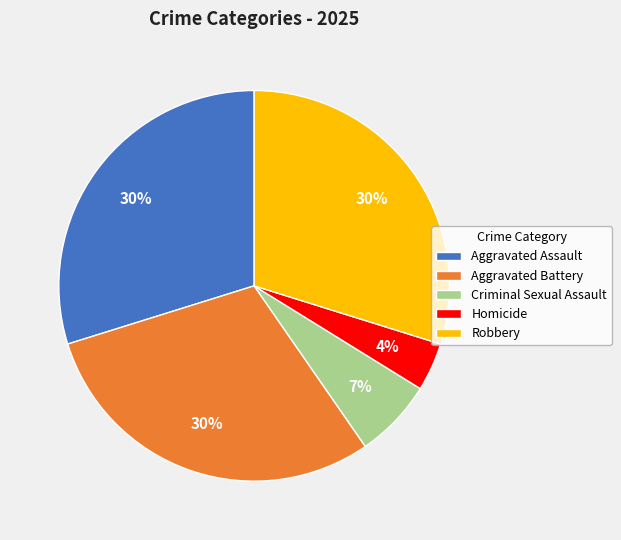

Combined, do Robbery and Aggravated Assault account for over 50%?

Yes